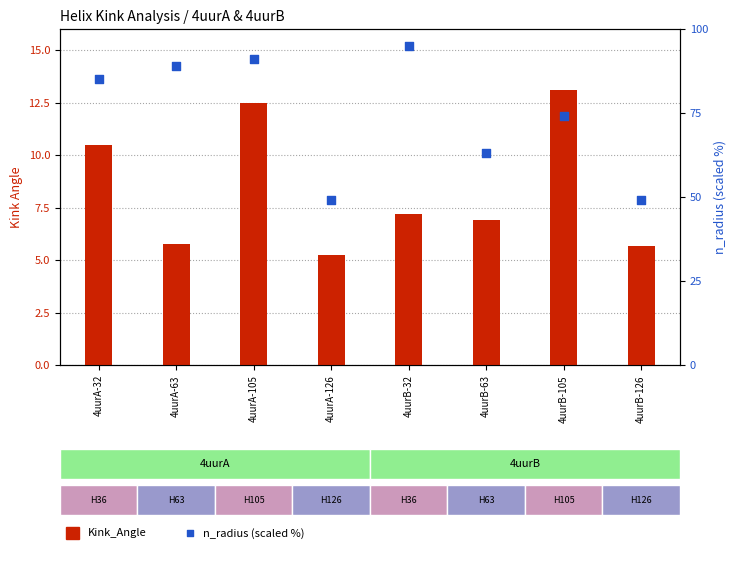

At how many categories does at least one series exceed 52?

6